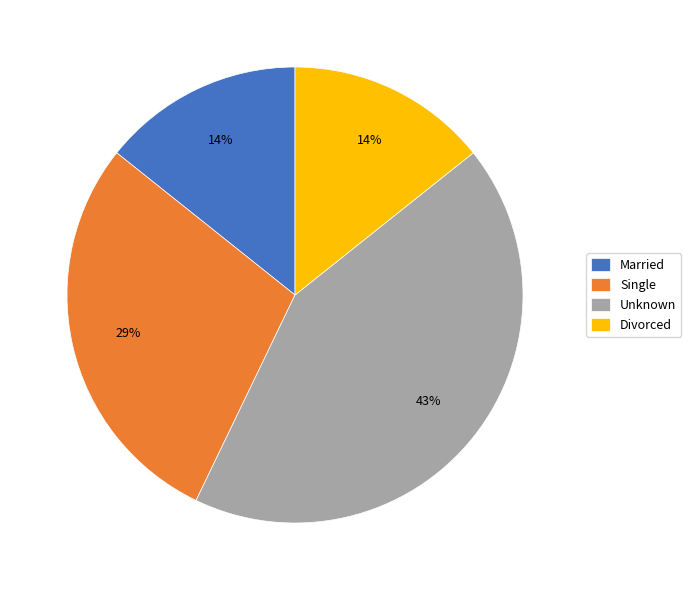

To the nearest percent, what is the difference between the Divorced and Unknown slice percentages?

29%